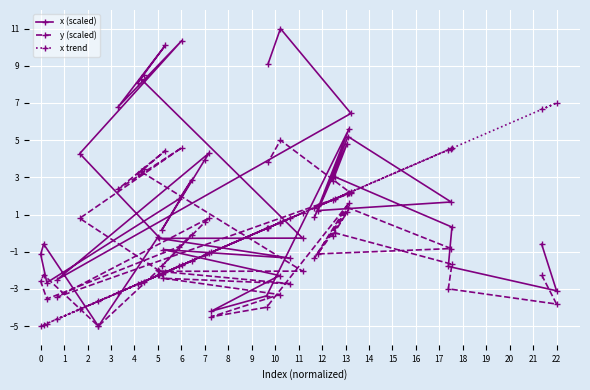

Which series has the largest range (max minus min)?

x (scaled)